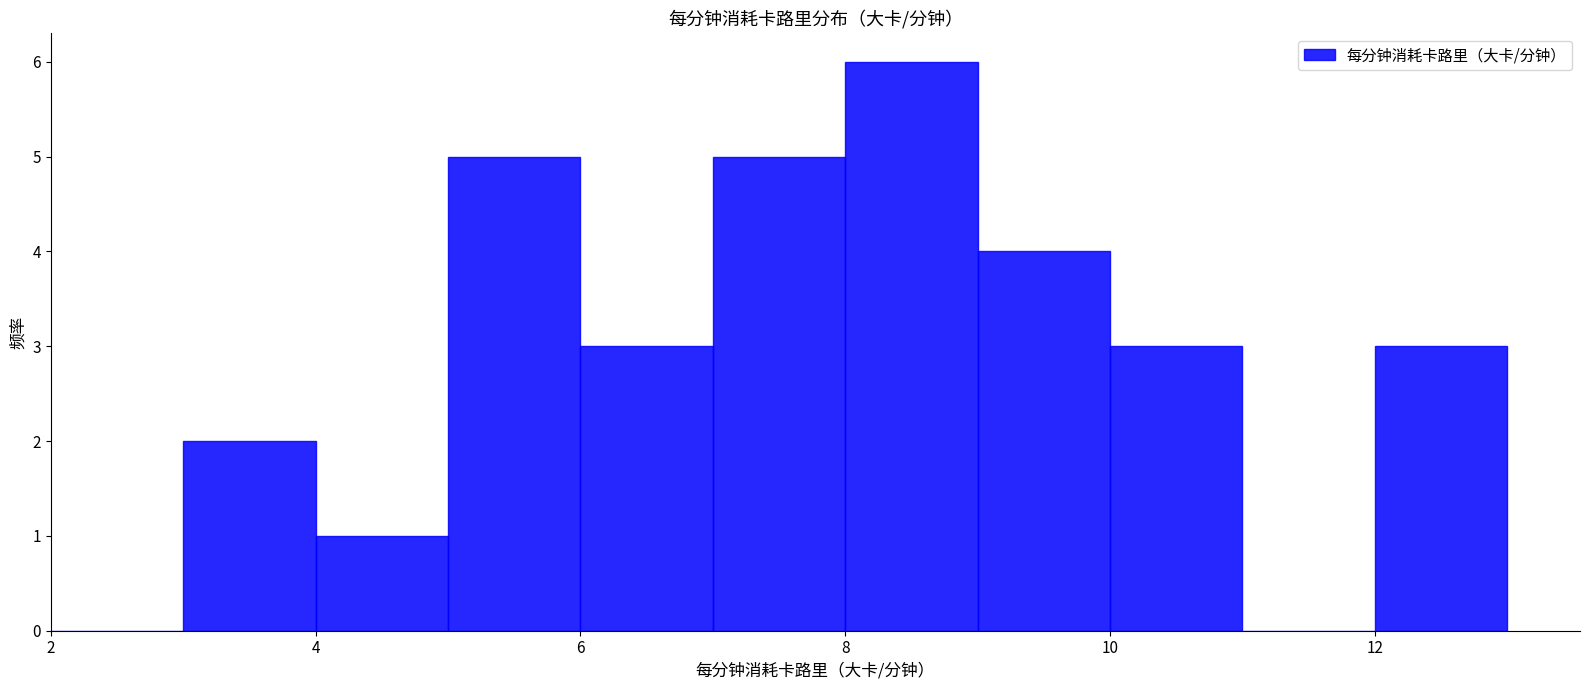

What is the height of the bar covering 12 to 13 on the x-axis? The values are not printed on the chart, so give them approximately, as read against the axis.

3